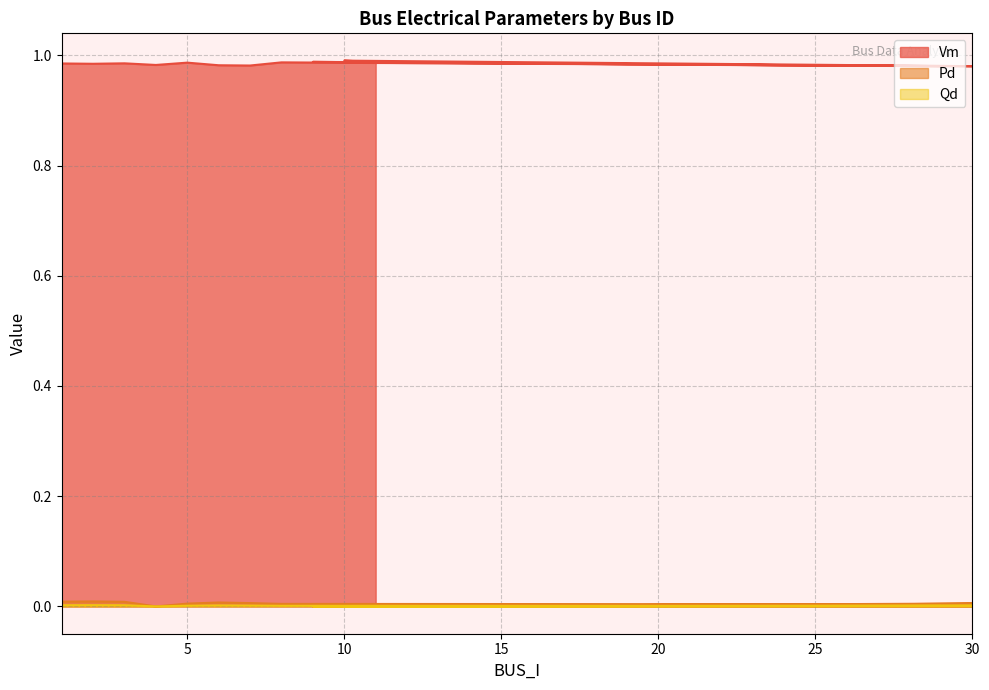

True or false: Vm has more than 0 points higher than both neighbors.

True